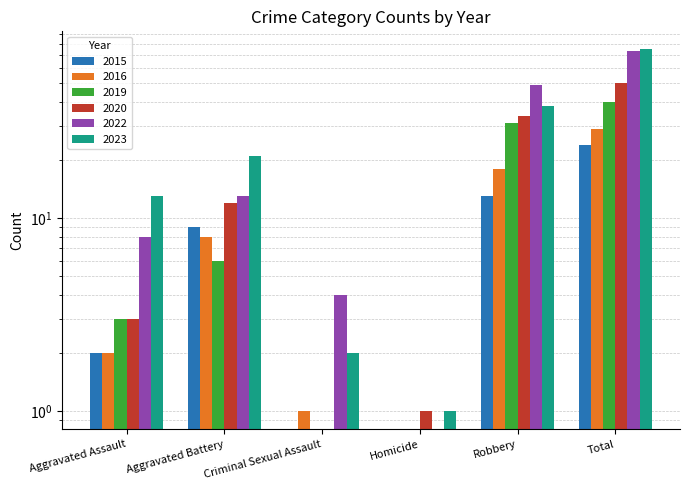

Reading left to right, what are all the values shown in this chart?

2015: 2	9	0	0	13	24
2016: 2	8	1	0	18	29
2019: 3	6	0	0	31	40
2020: 3	12	0	1	34	50
2022: 8	13	4	0	49	74
2023: 13	21	2	1	38	75